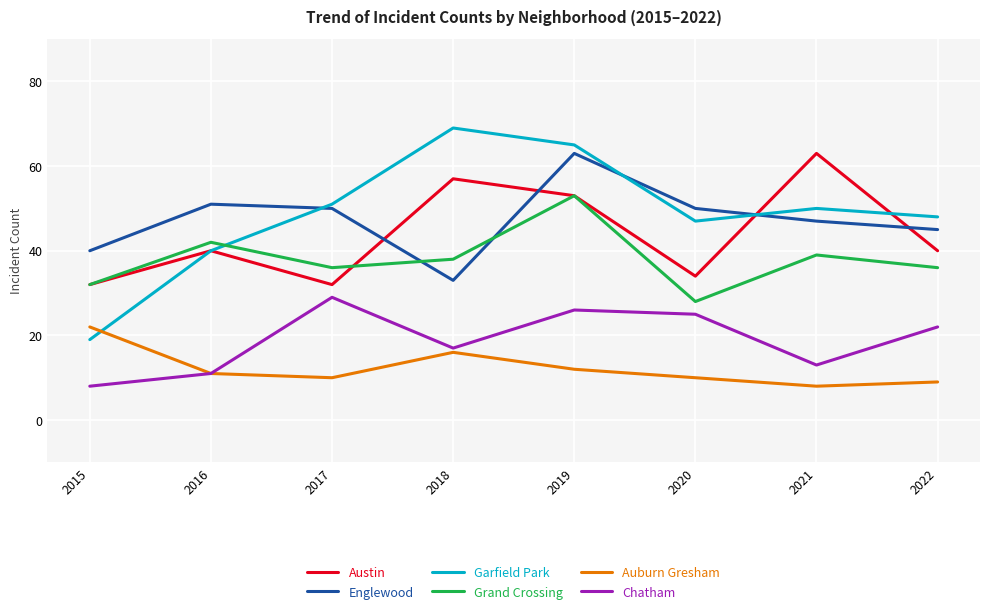

How many series are shown in this chart?

6